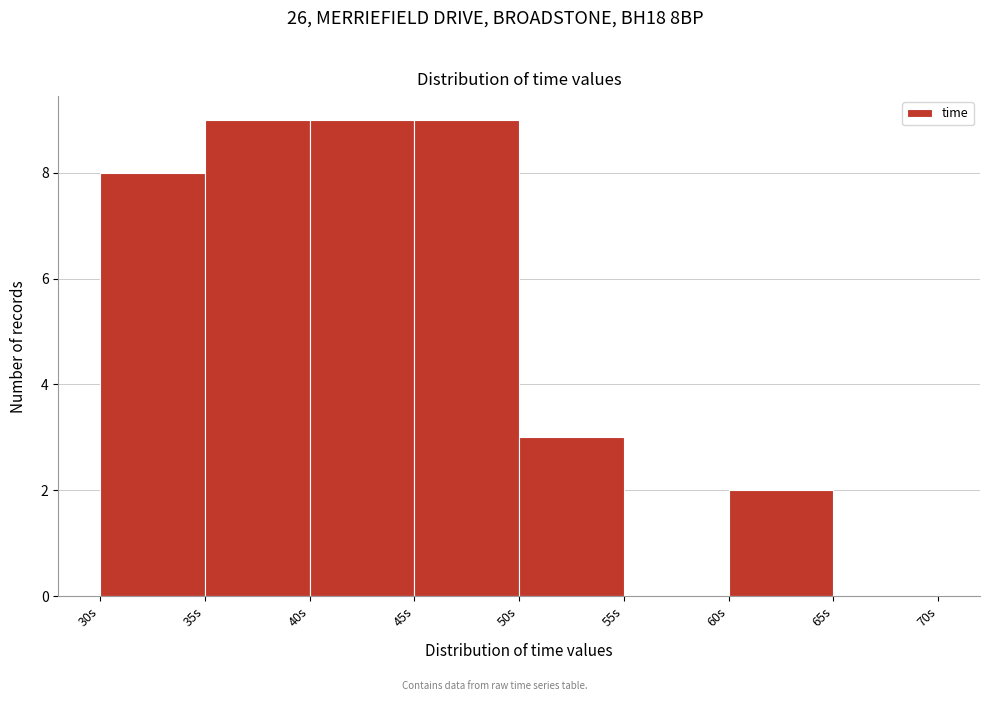

Reading left to right, transcribe this chart: for each bar, give the range it covers on the x-axis and its height. The values are not printed on the chart, so give them approximately, as read against the axis.

30 to 35: 8
35 to 40: 9
40 to 45: 9
45 to 50: 9
50 to 55: 3
55 to 60: 0
60 to 65: 2
65 to 70: 0